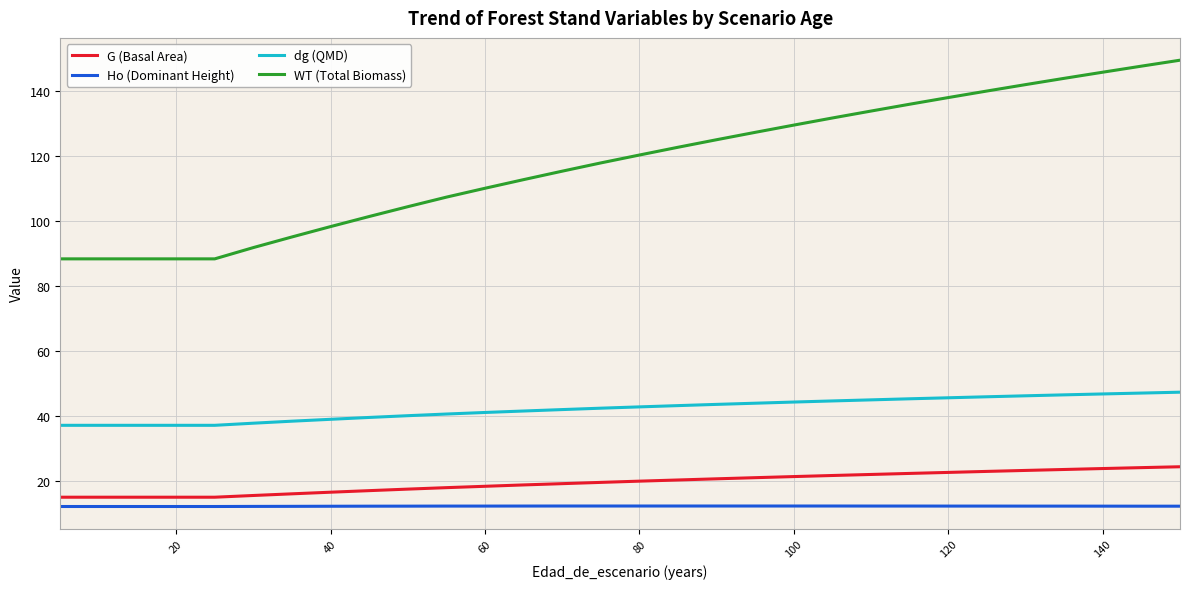

What is the minimum value shown in the chart?

12.1